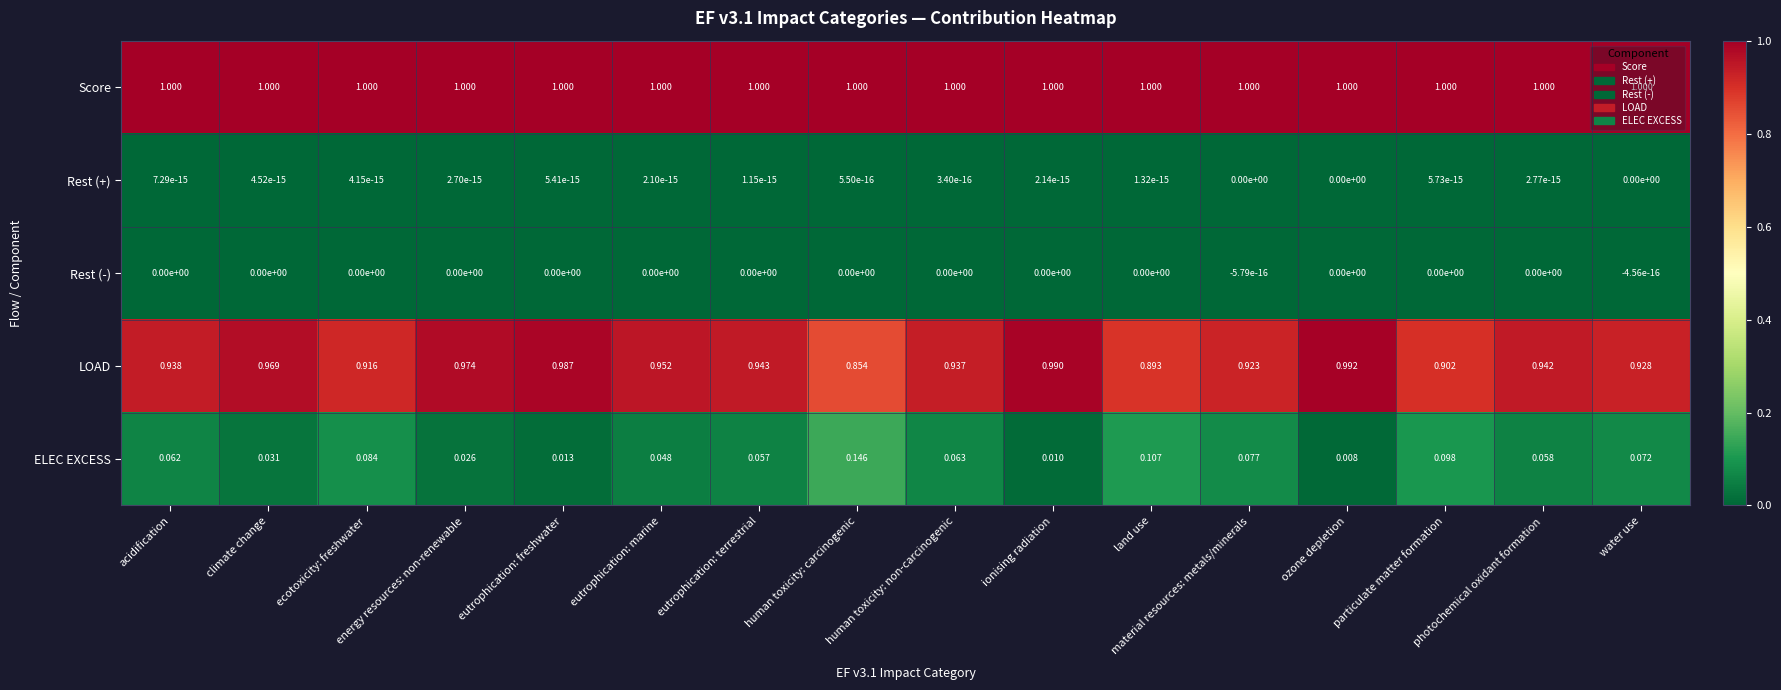

Which series has the largest total across all categories?

Score